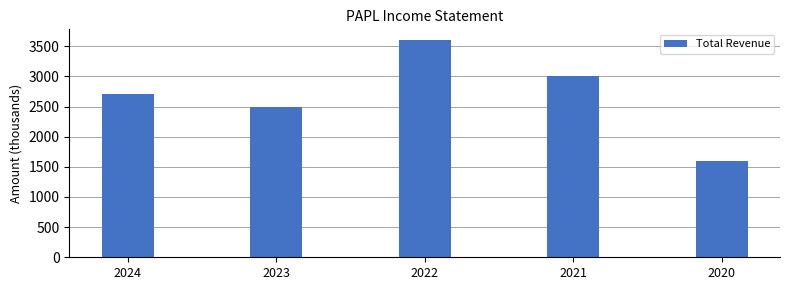

Approximately how many times larger is the value at 2021 compared to 2020?

1.9